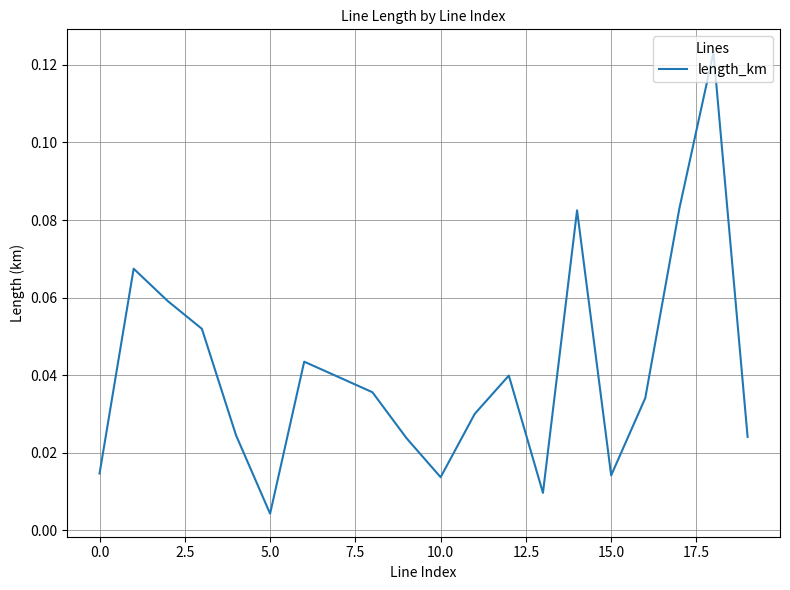

How many lines are shown in the chart?

1